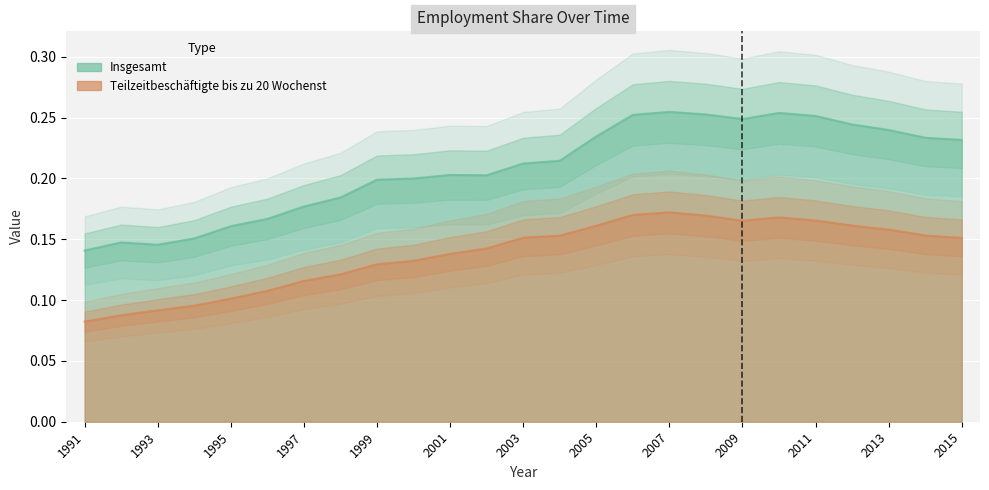

What is the difference between the maximum and second lowest values in the Teilzeitbeschäftigte bis zu 20 Wochenst series?

0.1